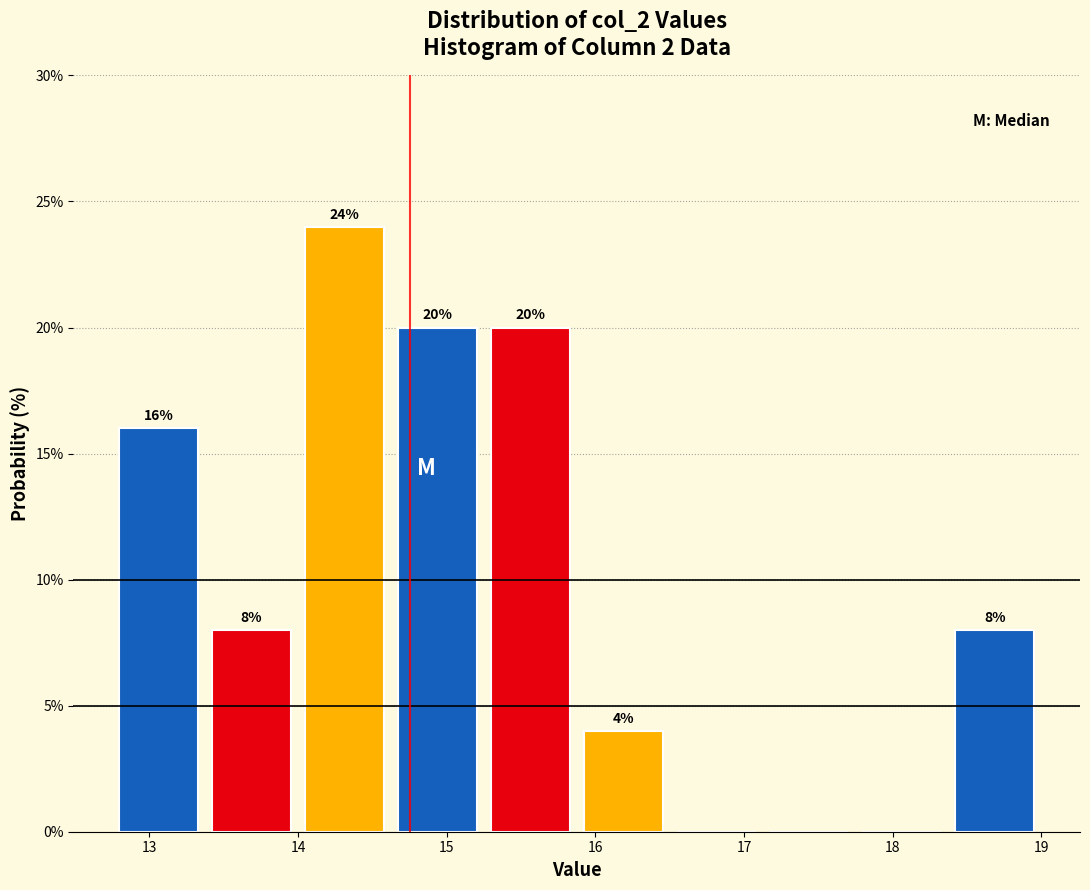

Over which range of the x-axis is the bar tallest?

14.0 to 14.6